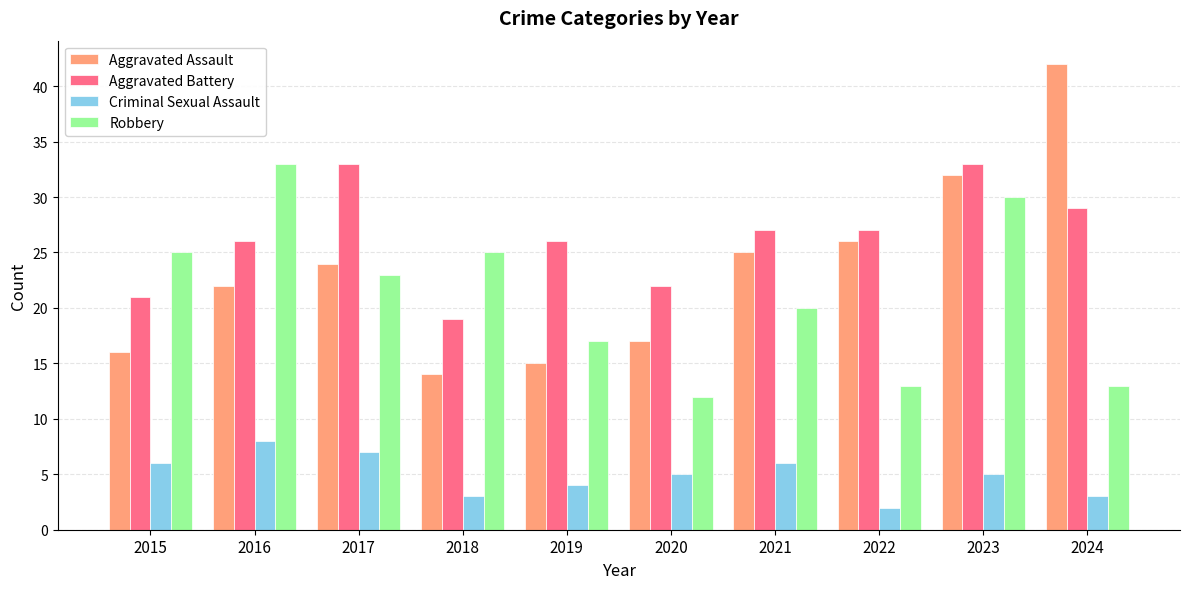

Where is Robbery nearest to the value 22?

2017